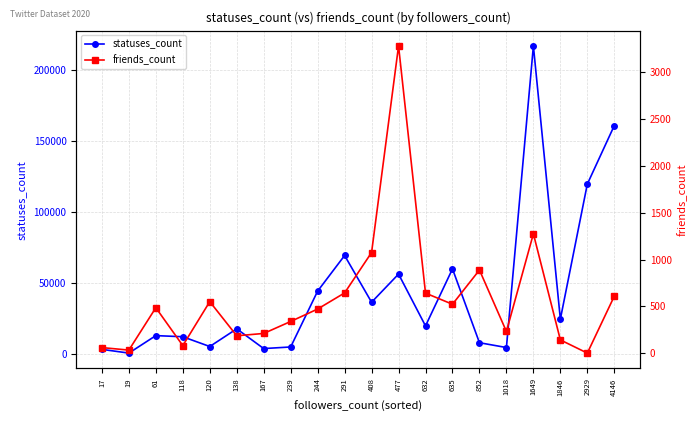

True or false: statuses_count has more than 0 points higher than both neighbors.

True